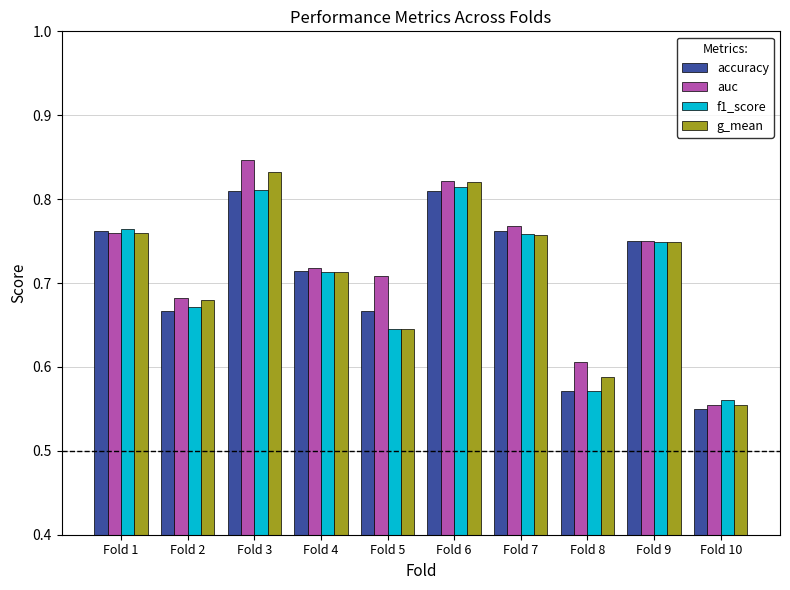

Where is auc nearest to the value 0?

Fold 10